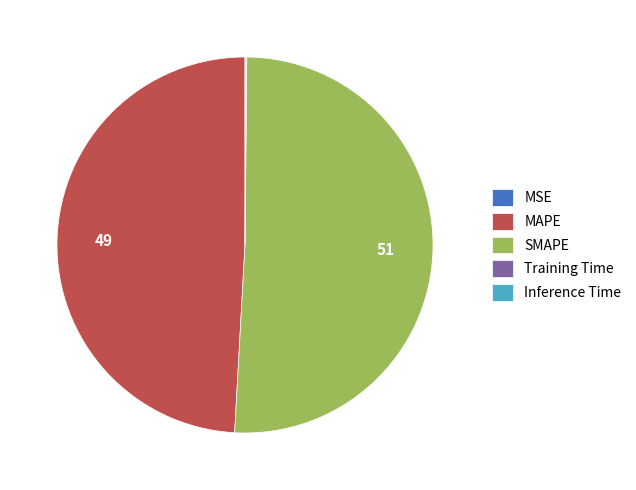

Is there a majority slice in this chart?

Yes